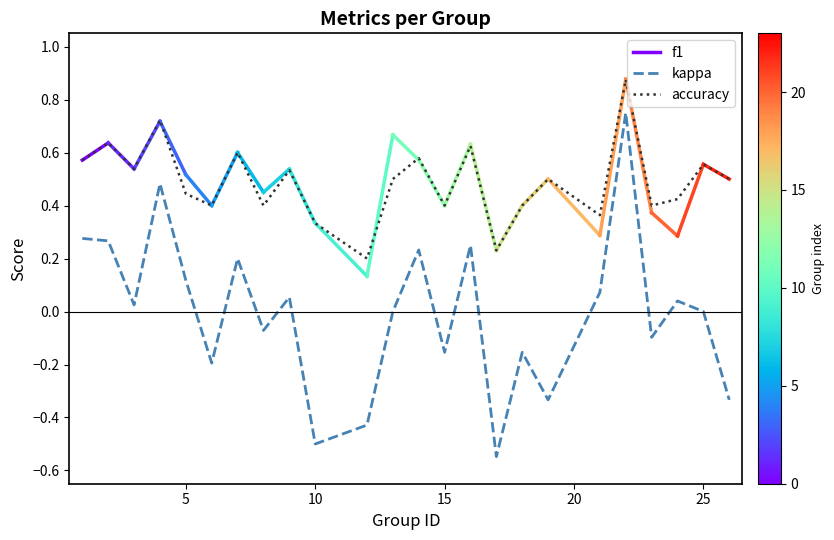

How many interior local peaks does the accuracy series have?

9